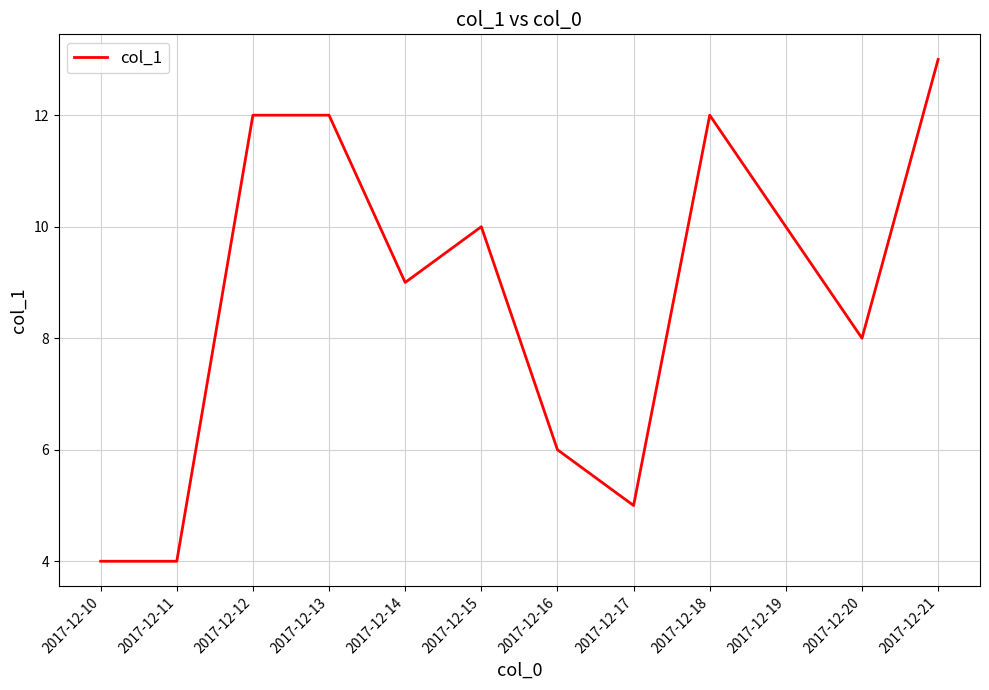

Between 2017-12-11 and 2017-12-14, which is larger?

2017-12-14